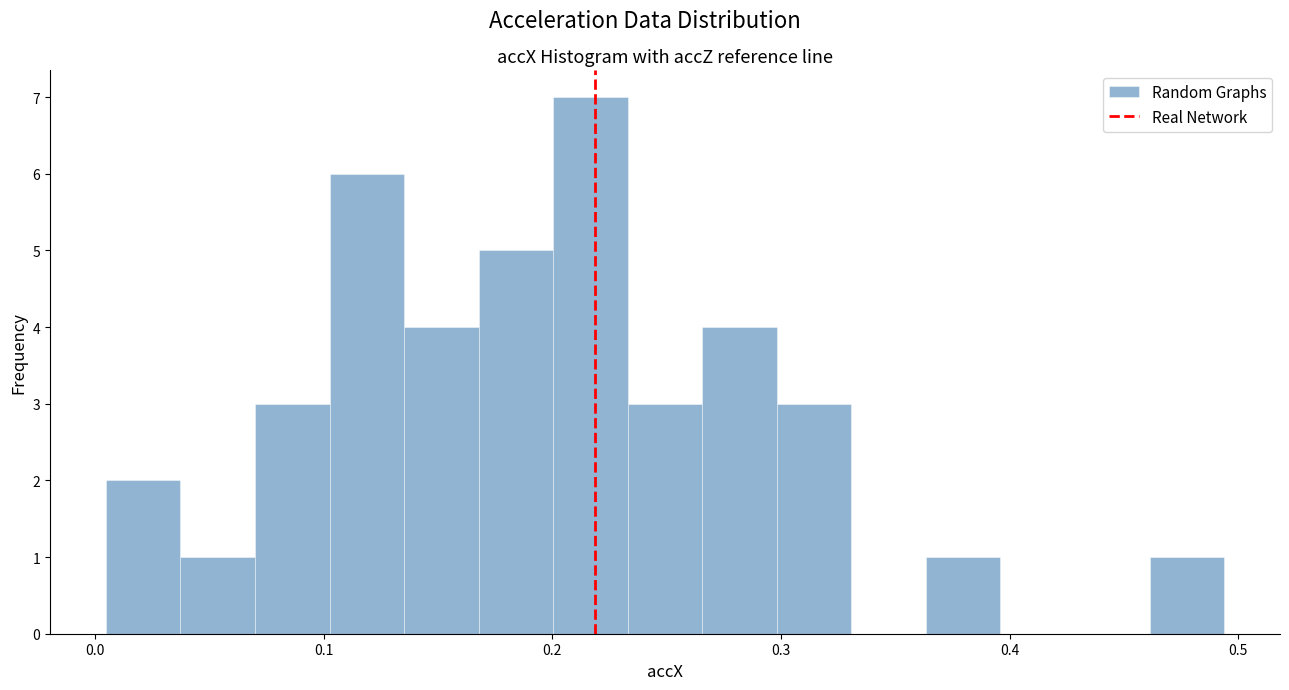

Around what value on the x-axis is the tallest bar? Give the approximate position of its centre, as read against the axis.

0.22